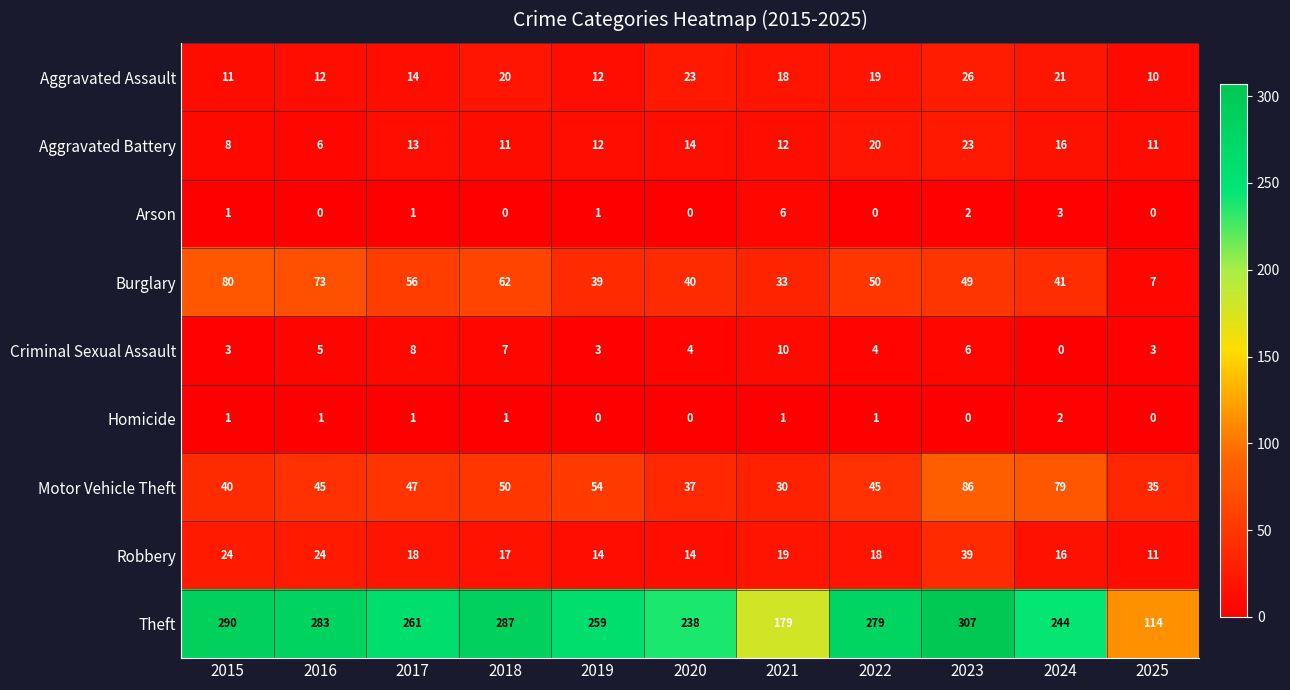

True or false: Aggravated Battery has a value of 20 at 2022.

True